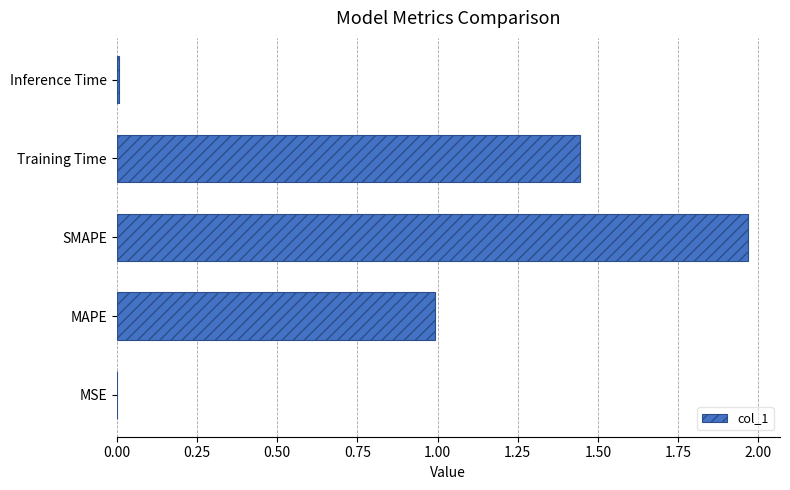

How many categories are shown in the chart?

5